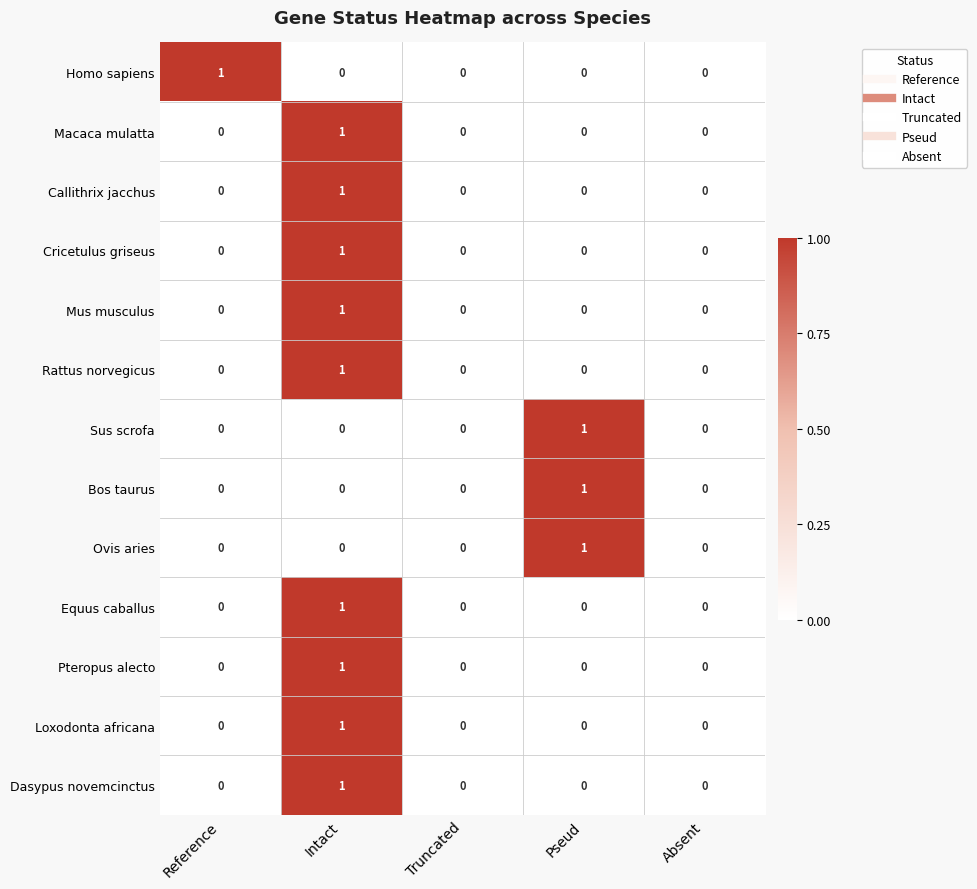

At which category is the sum across all series the highest?

Intact